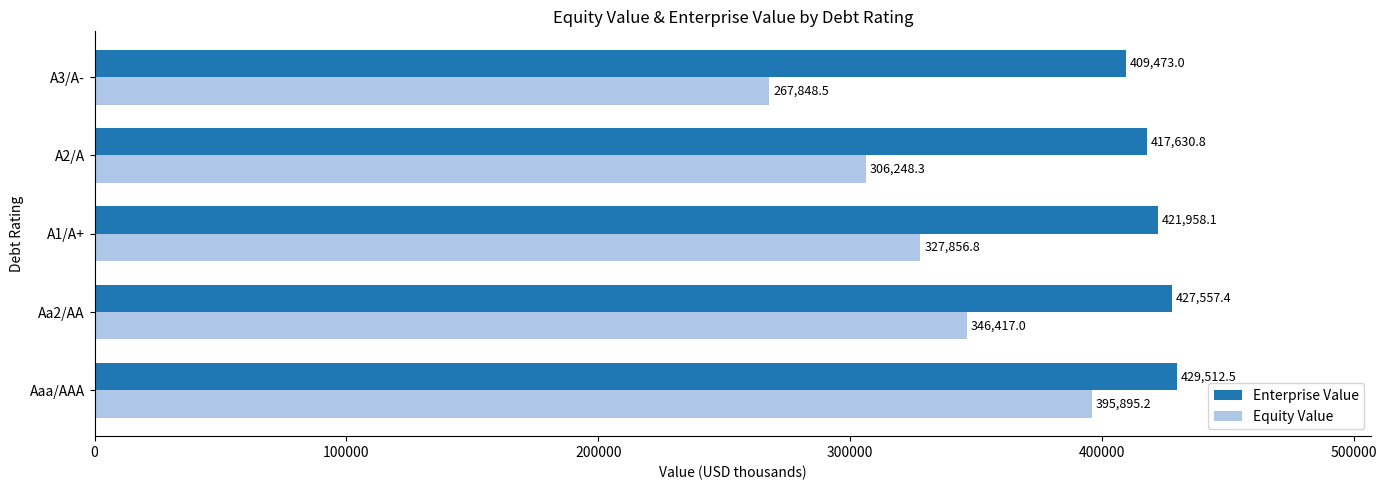

The Equity Value series shows 84774.8 at A3/A-. True or false?

False